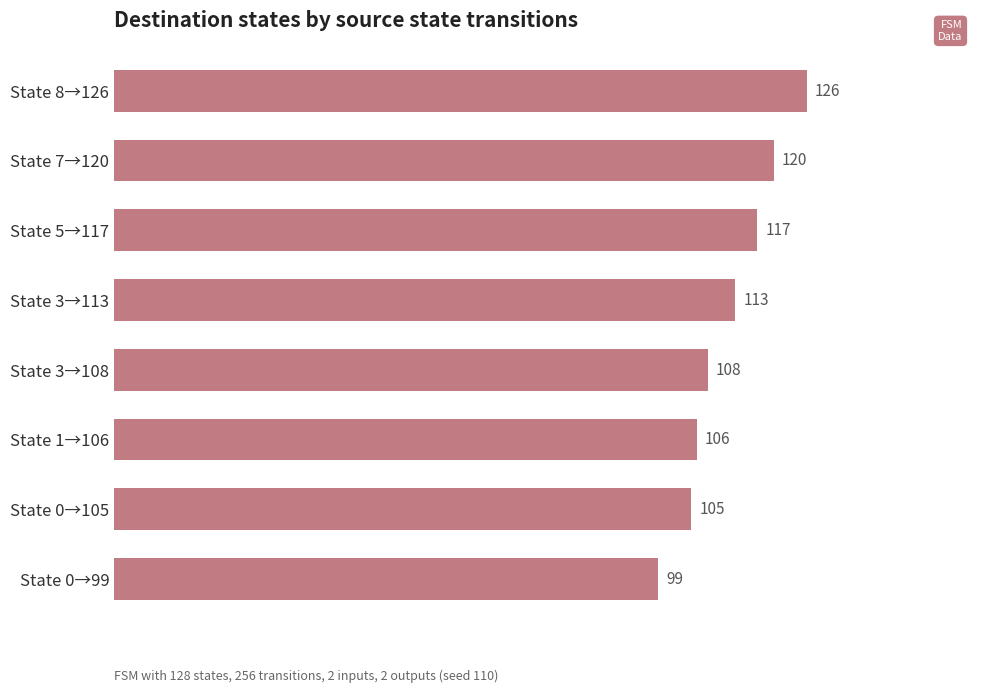

What is the value of the 7th bar from the top?

105